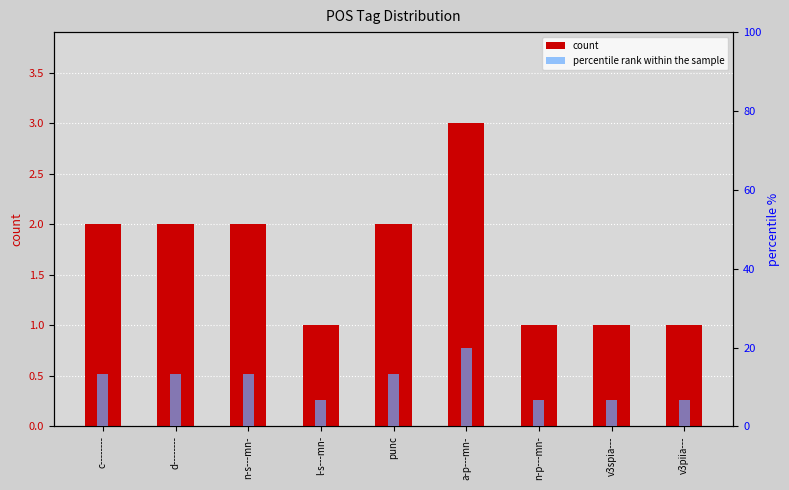

What is the spread (max minus min) of values at d--------?

11.3